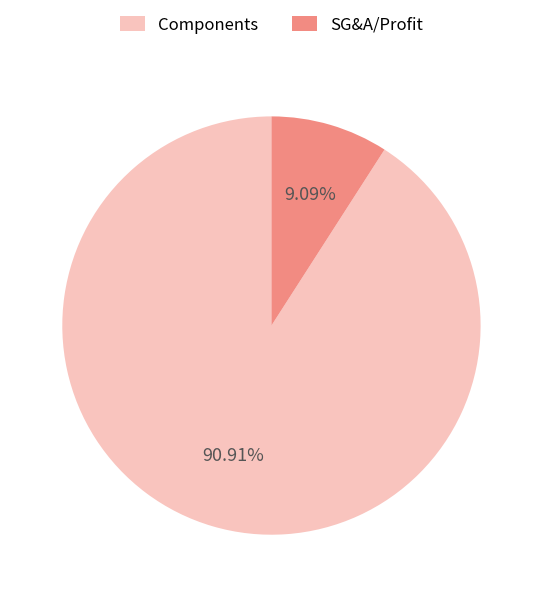

To the nearest percent, what is the average slice percentage?

50%